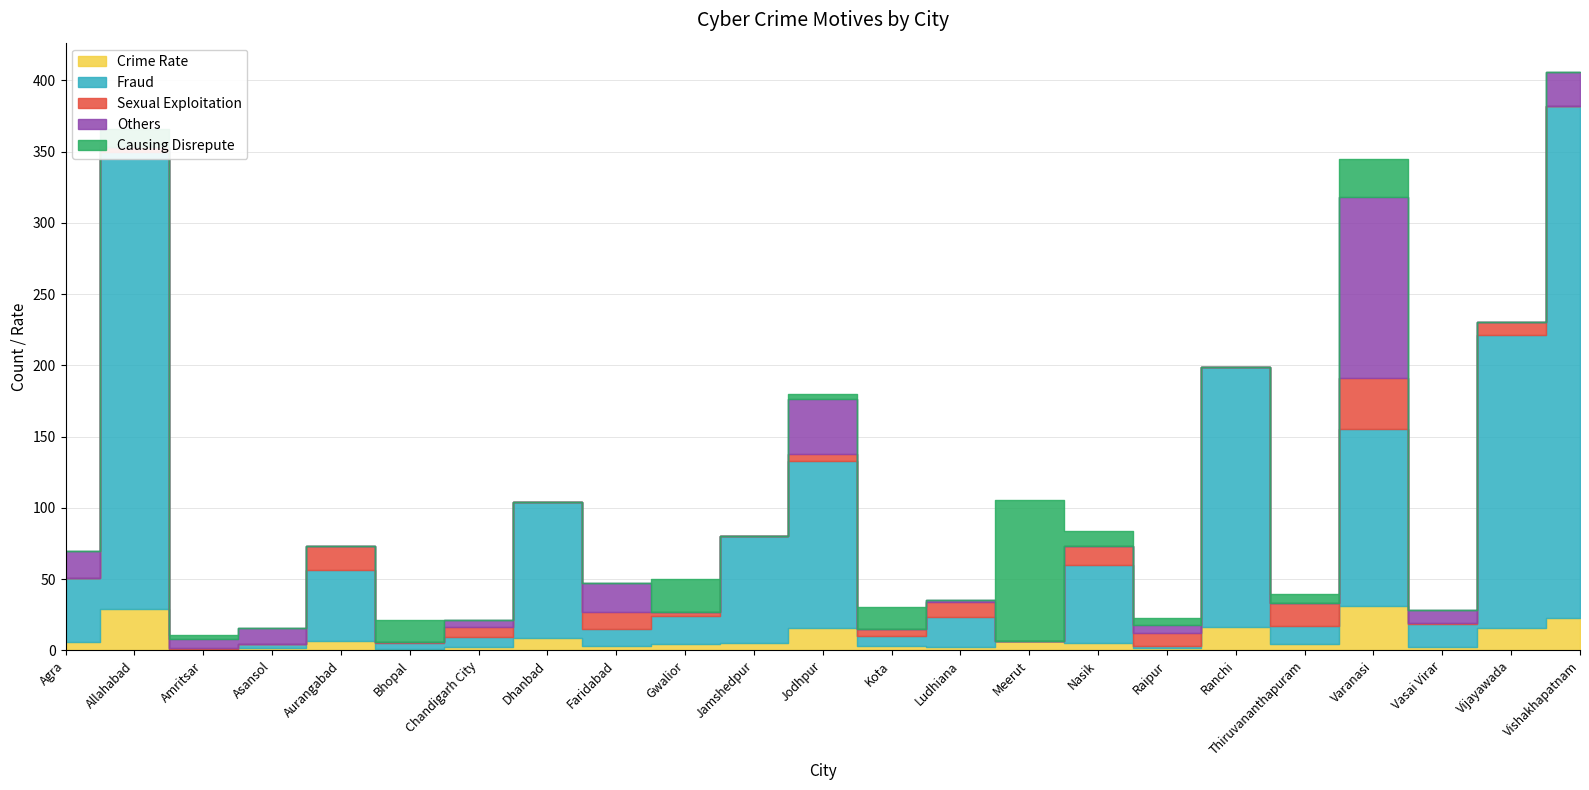

What is the sum of all Sexual Exploitation values?

149.0